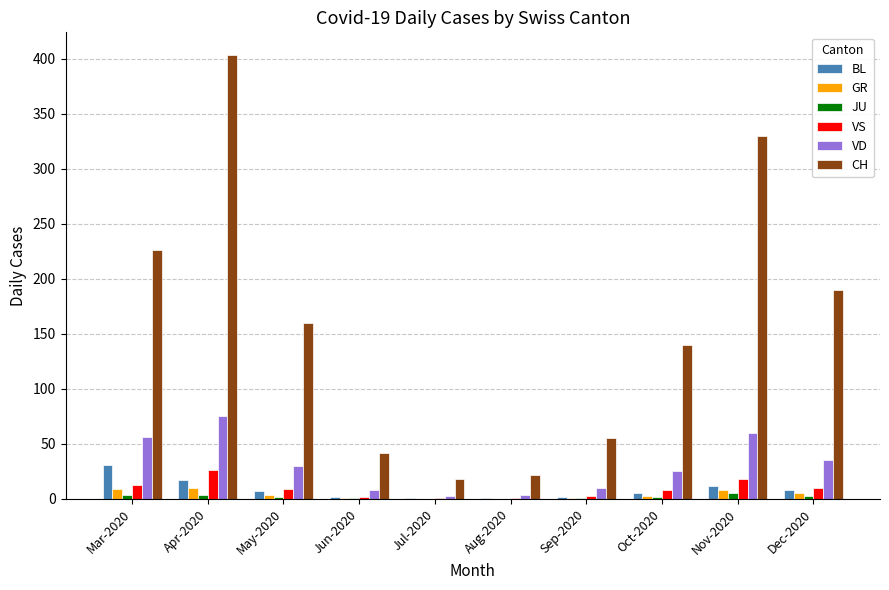

What is the maximum value shown in the chart?

404